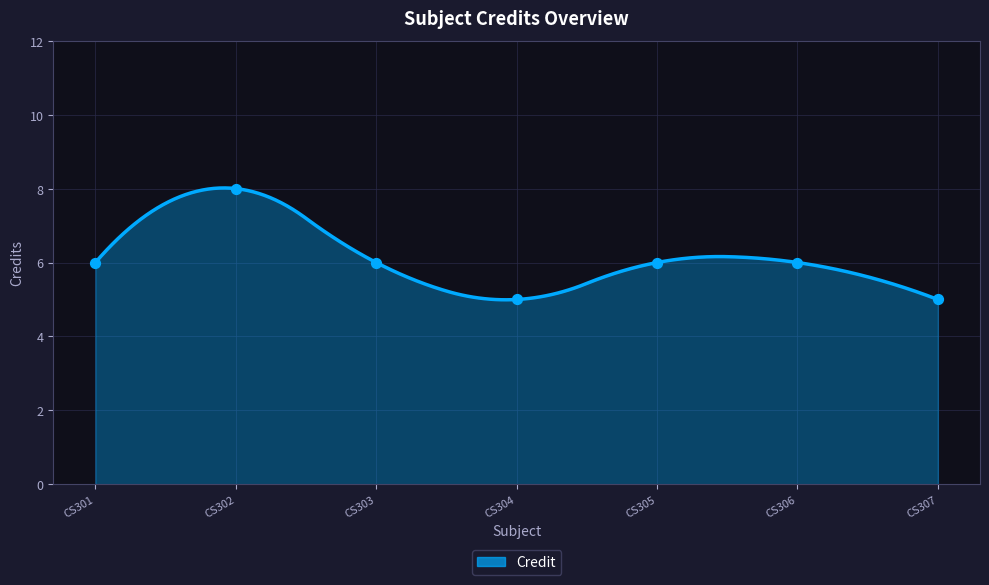

What is the change in value from CS306 to CS307?

-1